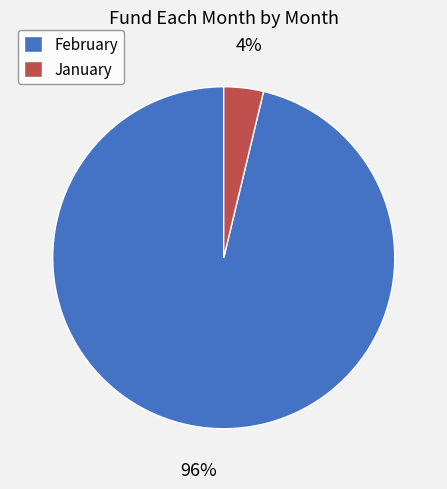

To the nearest percent, what is the combined percentage of February and January?

100%